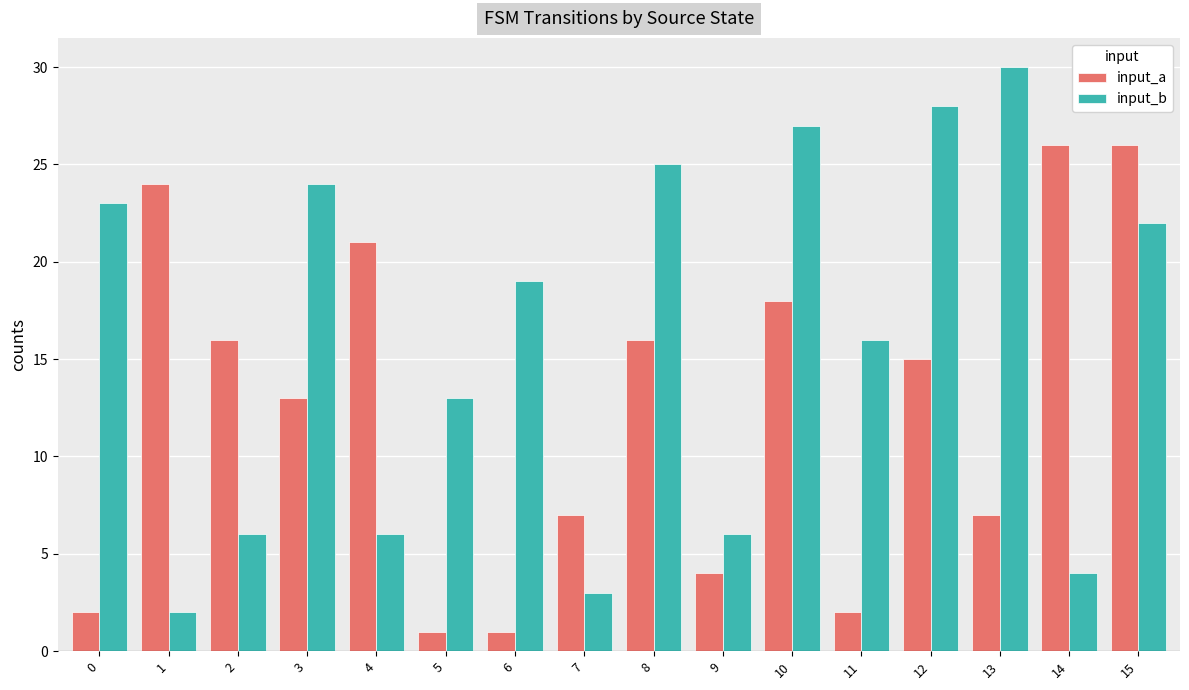

Where is input_b nearest to the value 16?

11